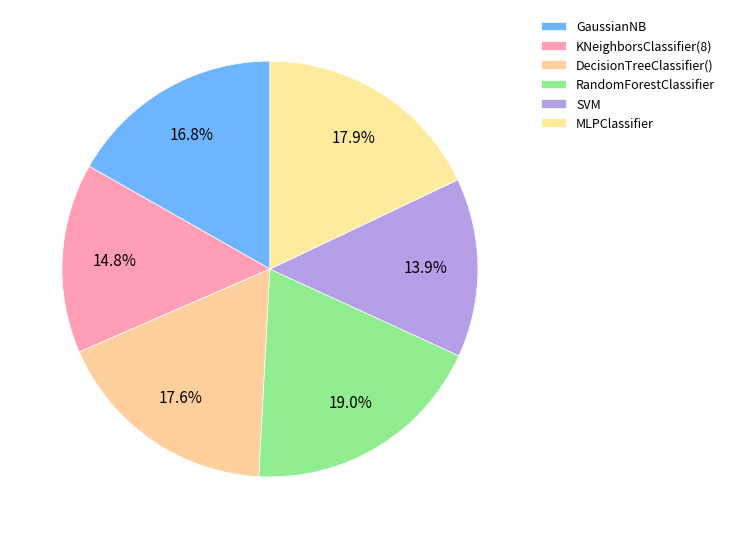

How many slices are in this pie chart?

6